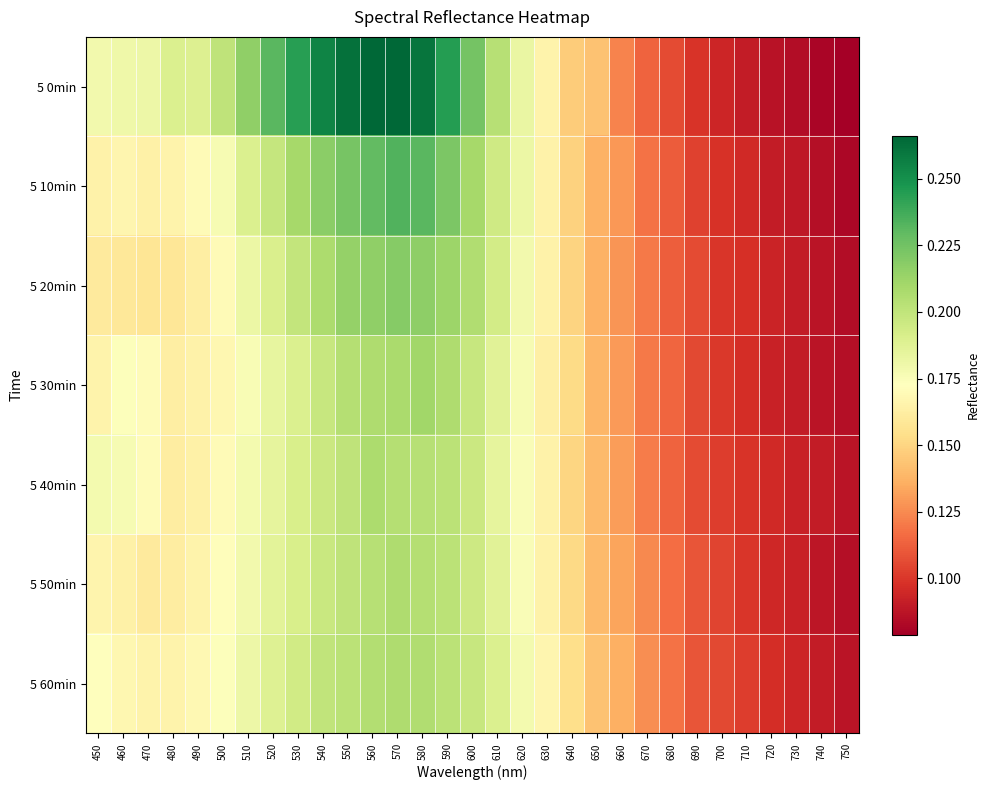

Which series has the widest spread of values?

5 0min